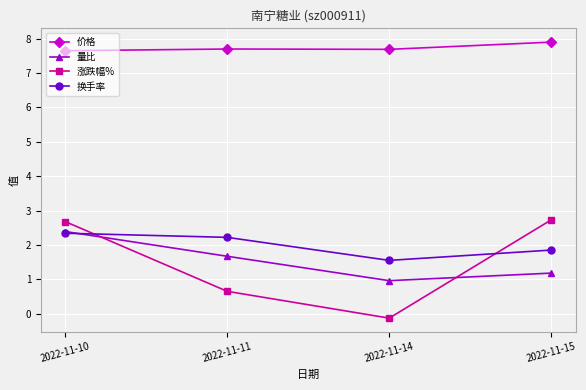

What value does the 涨跌幅% series have at 2022-11-11?

0.7